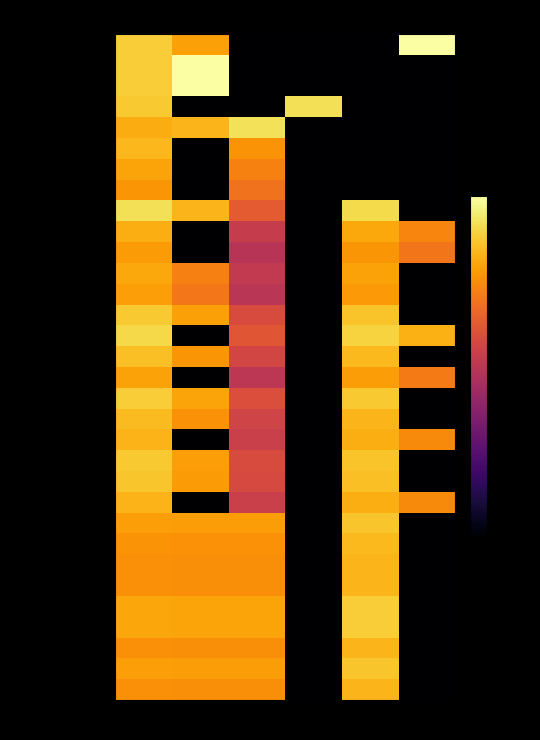

Between coal and H2, which is larger?

coal